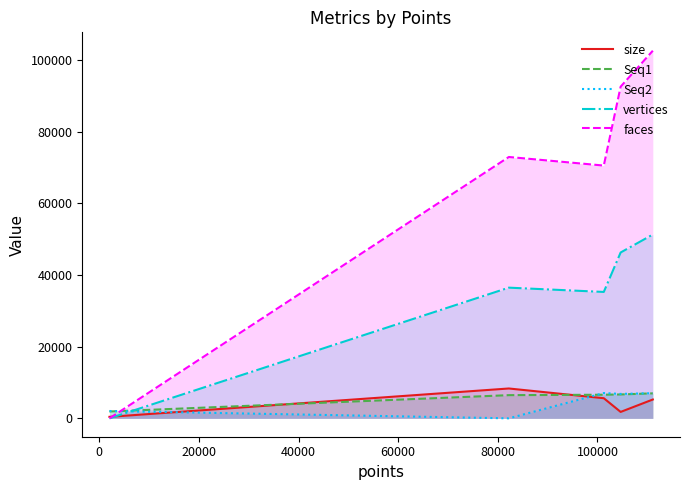

What is the maximum value for vertices?

51332.0